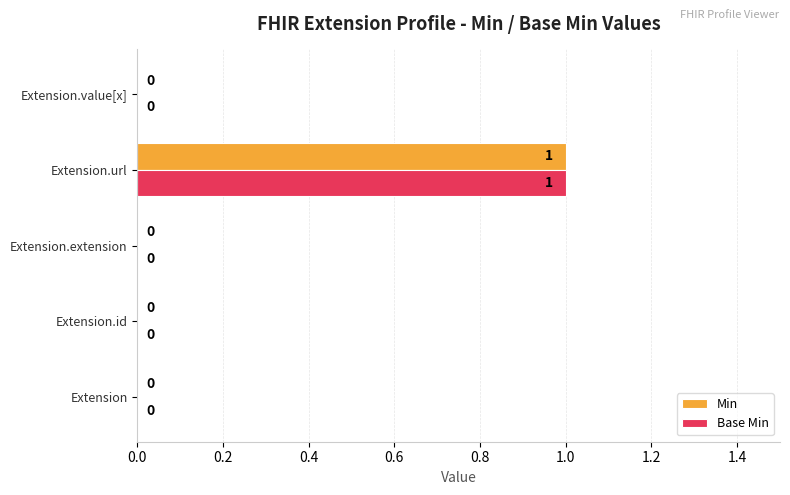

The value of Min at Extension.id is -1. True or false?

False